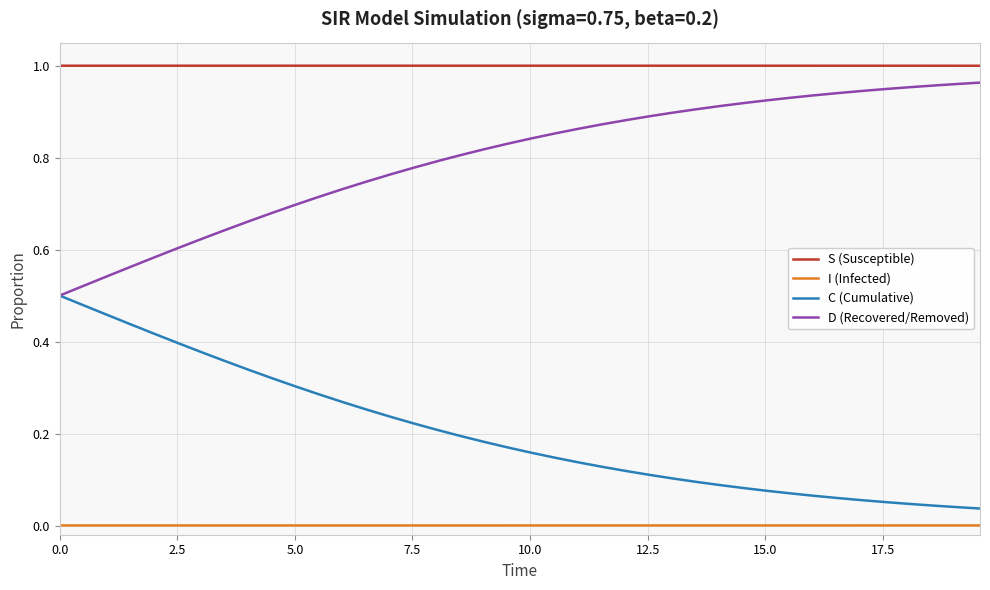

Rank the series by their average value, from highest to lowest.

S (Susceptible), D (Recovered/Removed), C (Cumulative), I (Infected)